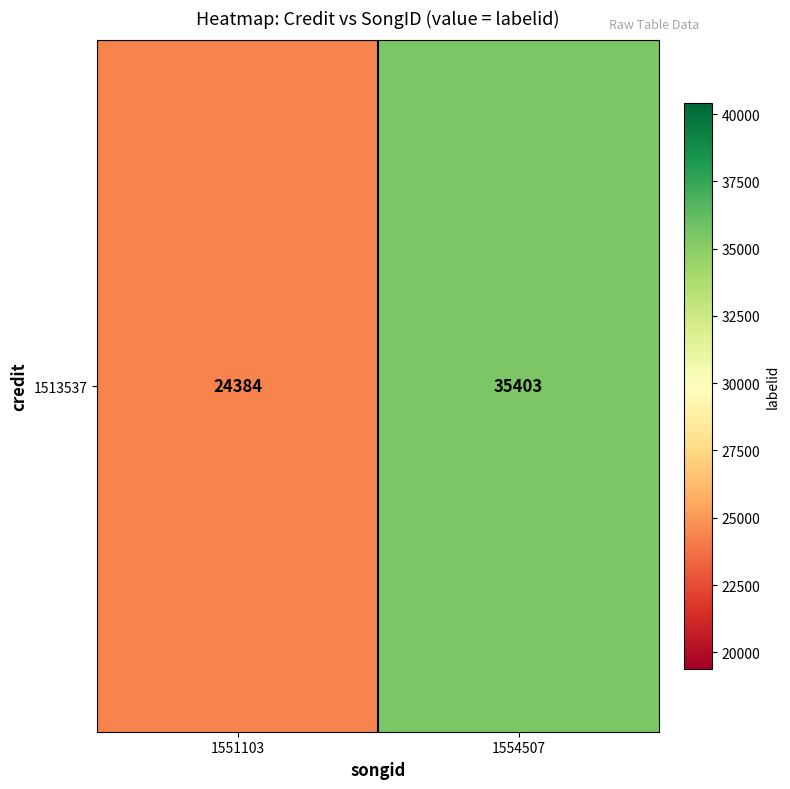

How many distinct data groups are displayed?

1